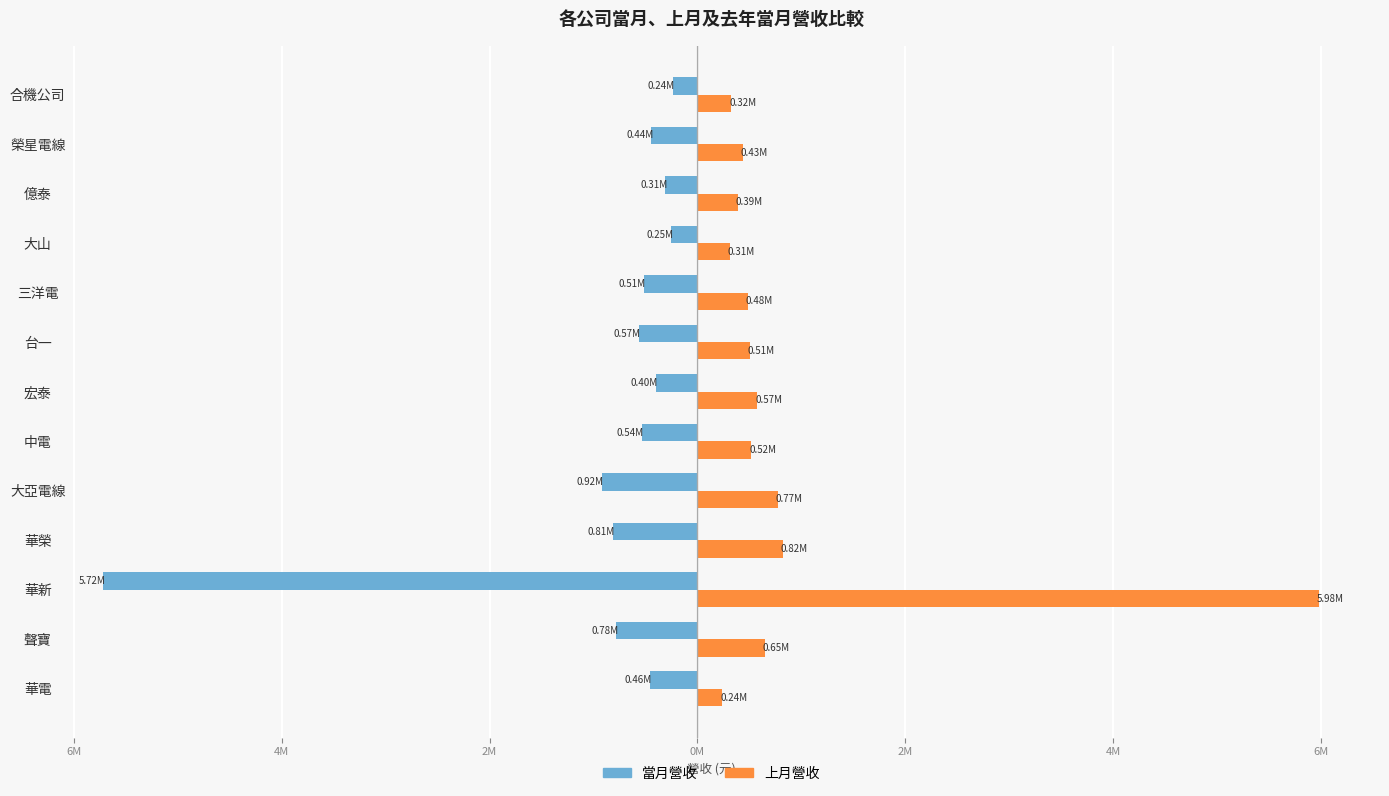

List the series in order of their overall mean, highest first.

上月營收, 當月營收